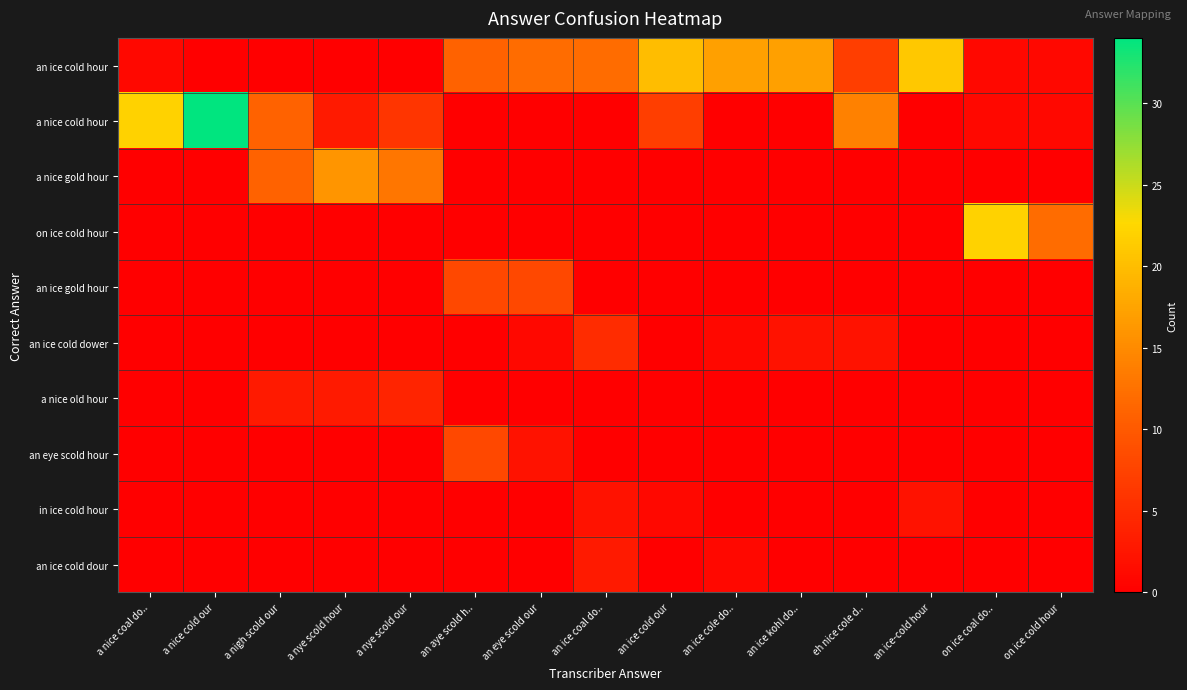

How many categories are shown in the chart?

15